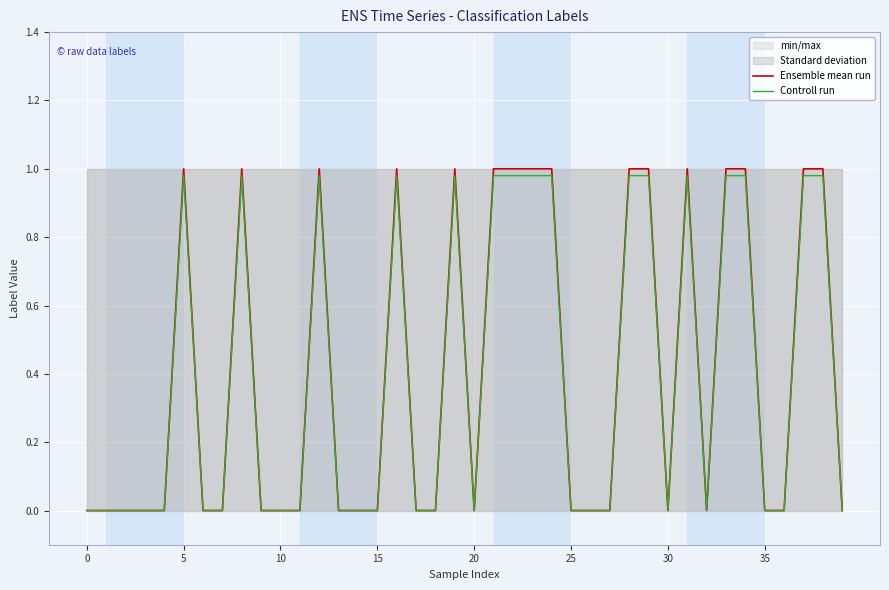

How many positive values does the Ensemble mean run series have?

16